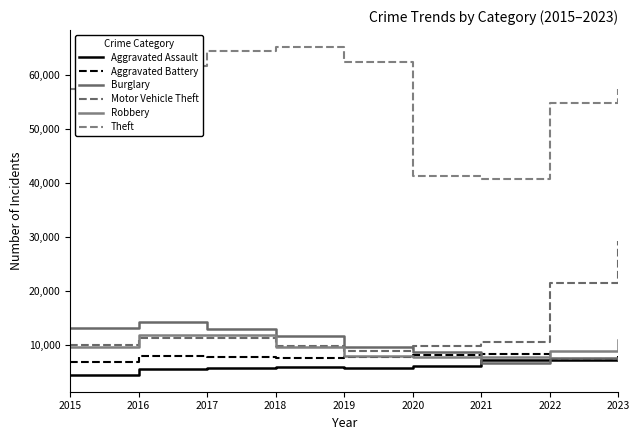

Is it true that Motor Vehicle Theft equals 17093 at 2017?

False